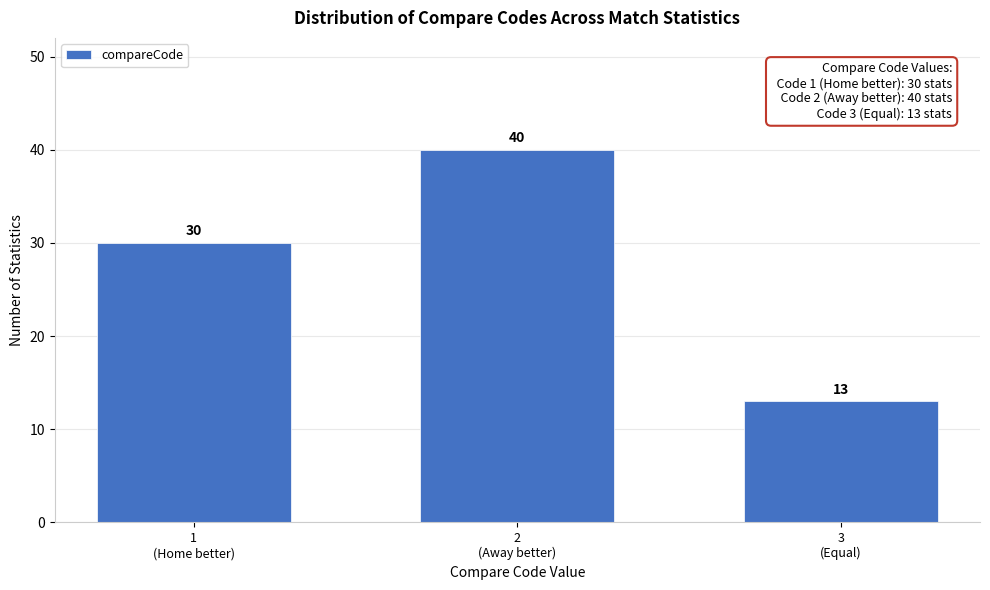

Reading left to right, extract all data points from this chart.

30	40	13